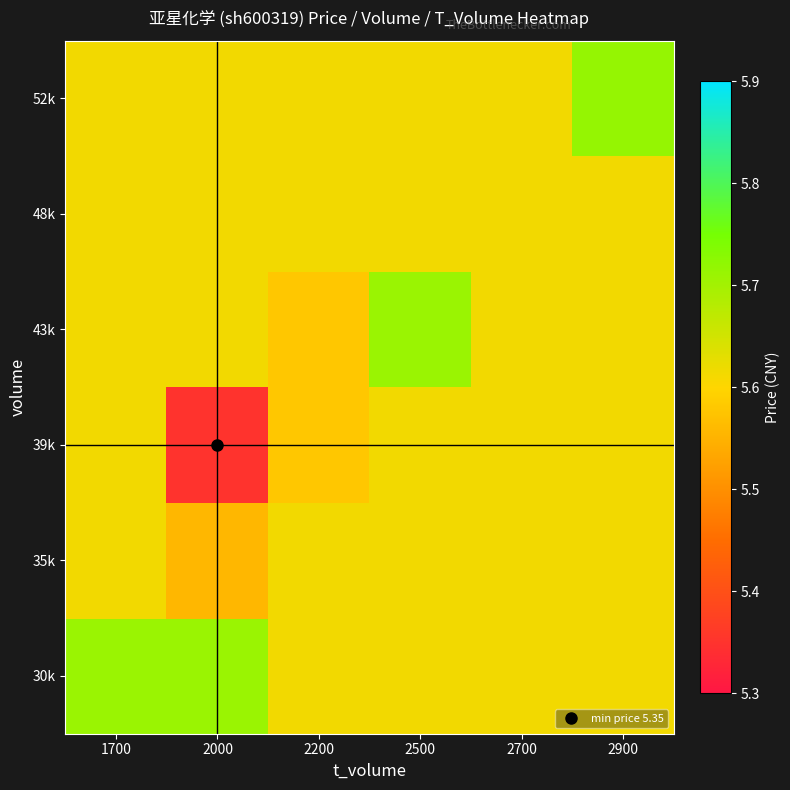

Count the number of categories in the chart.

6